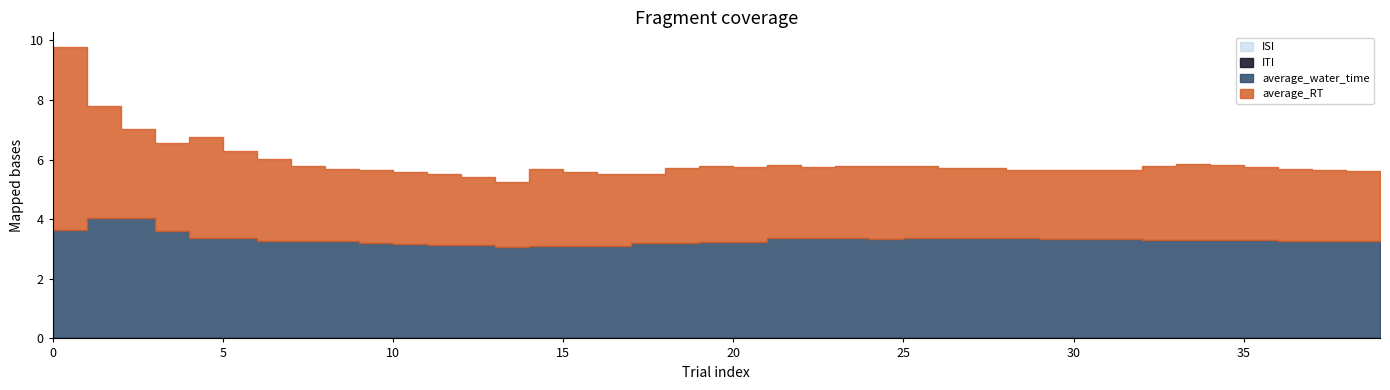

What is the value of the average_RT point at the 34th from the left?

2.5